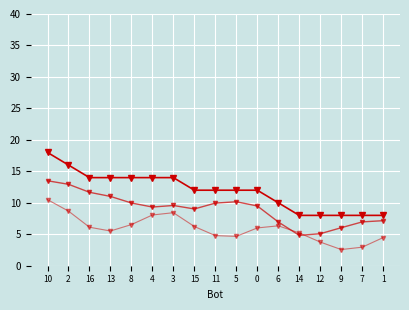

How many data points does each series have?

17